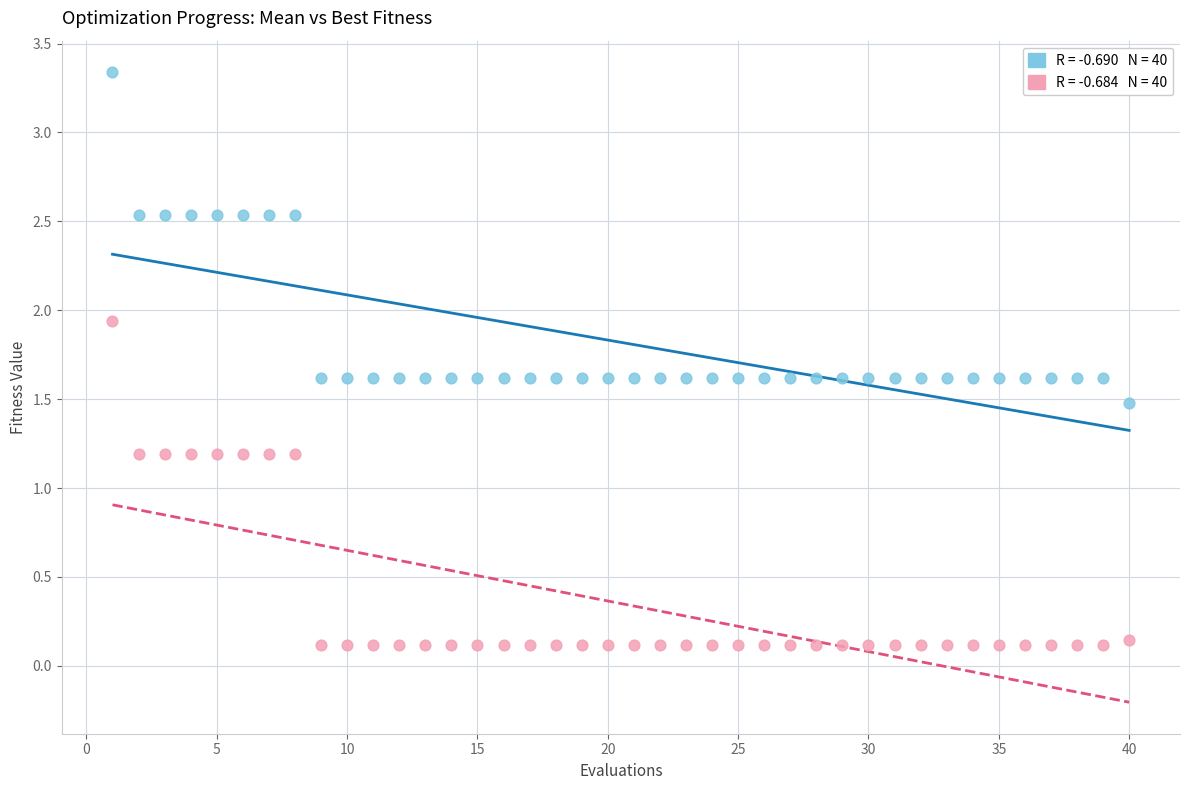

Across all data points, what is the range of Y values (max minus min)?

3.2